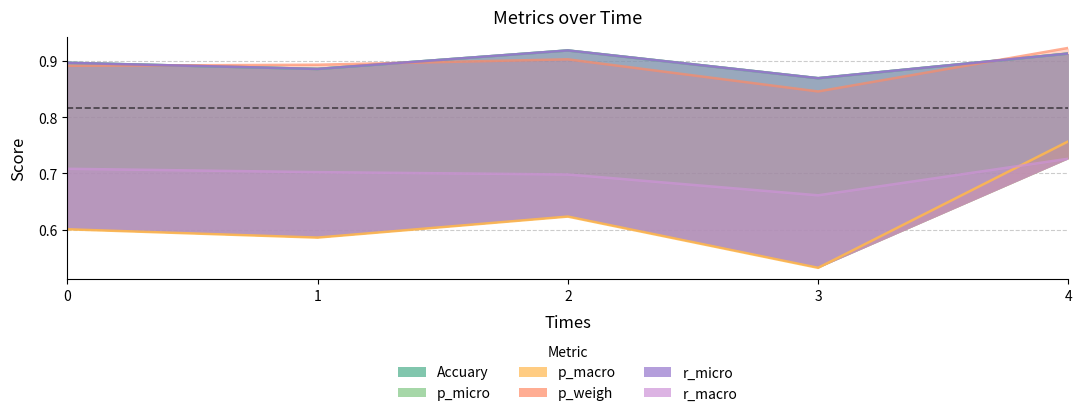

What is the spread (max minus min) of values at 2?

0.3